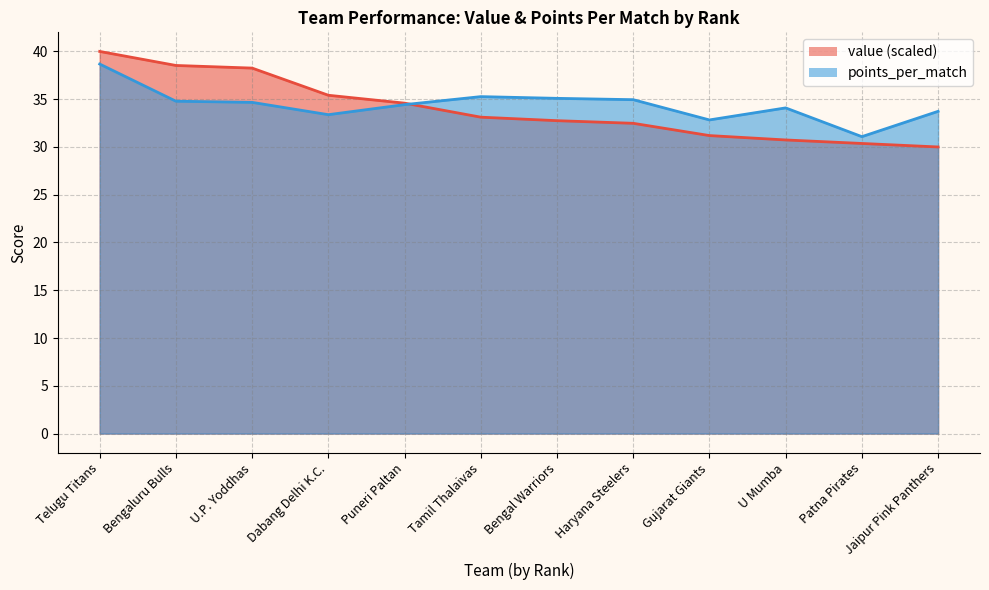

List the series in order of their peak value, lowest first.

points_per_match, value